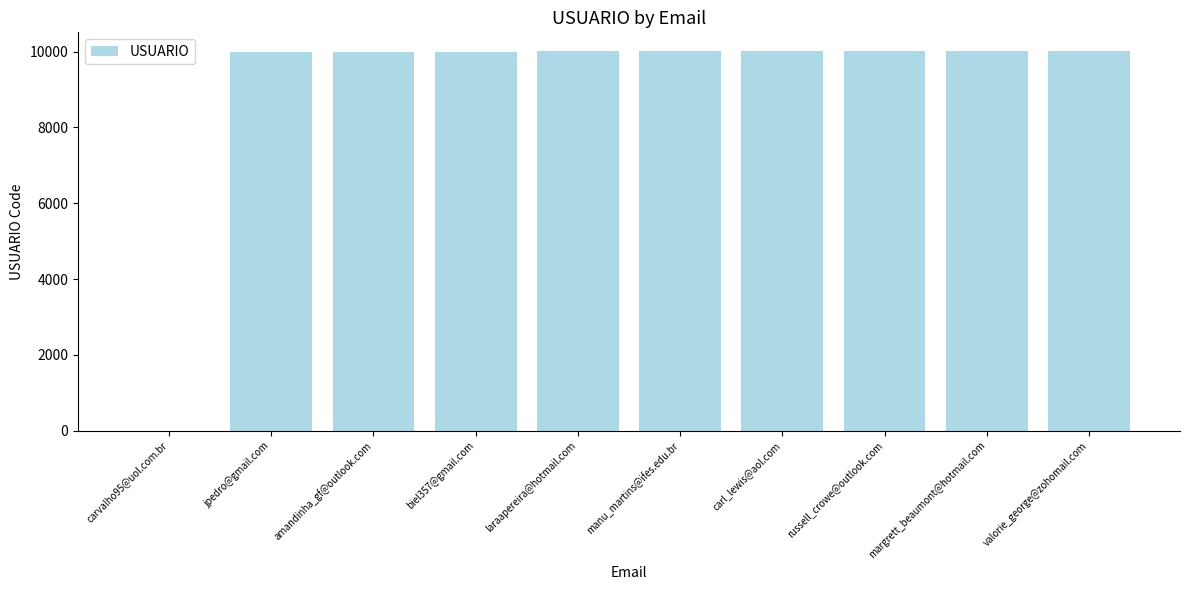

What is the sum of the values at valorie_george@zohomail.com and laraapereira@hotmail.com?

20011